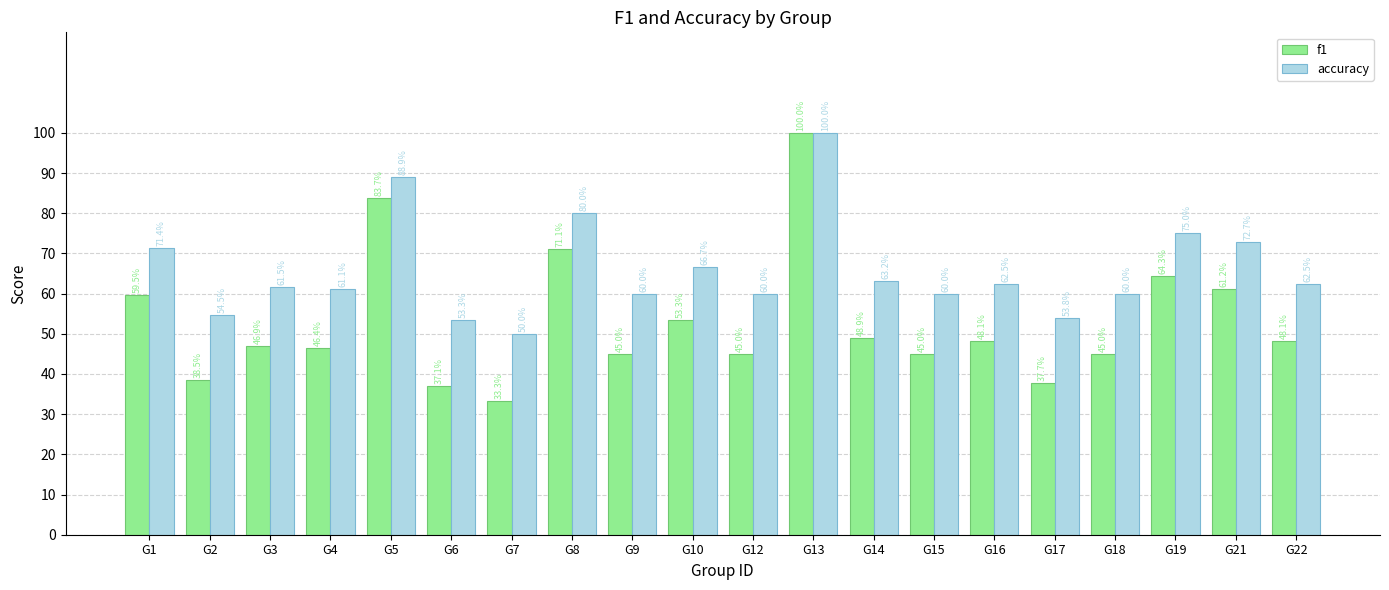

True or false: accuracy has a value of 0.3 at G3.

False